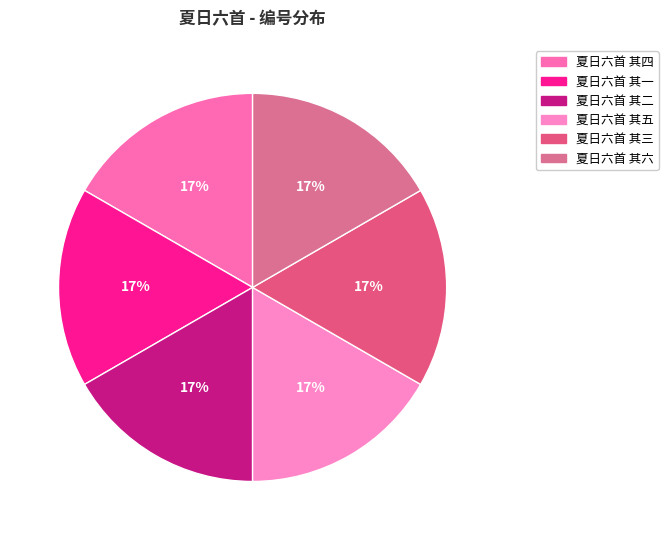

How much of the chart is everything except 夏日六首 其二?

83.3%